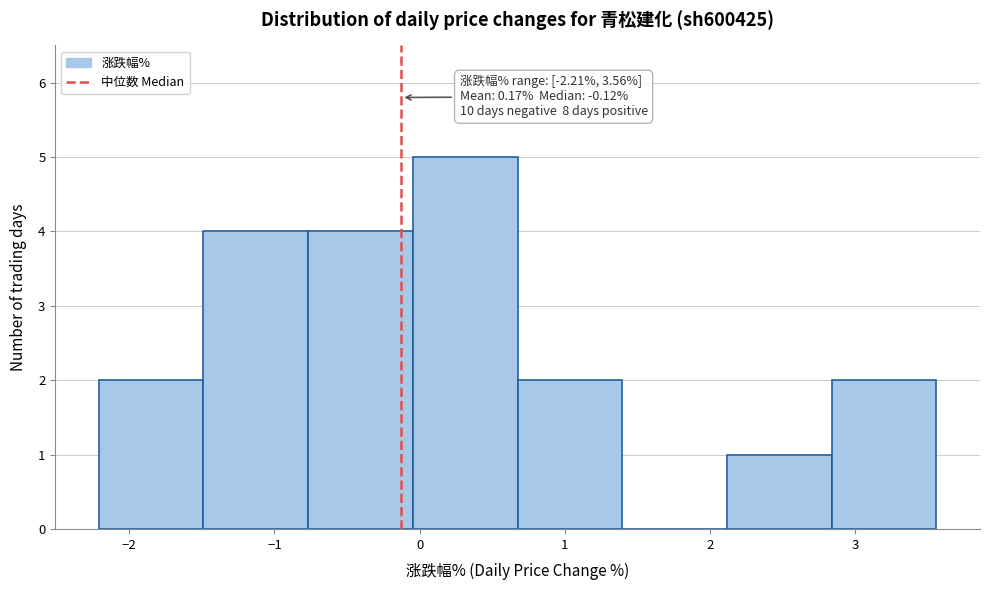

Which range on the x-axis has the tallest bar?

0.0 to 0.7